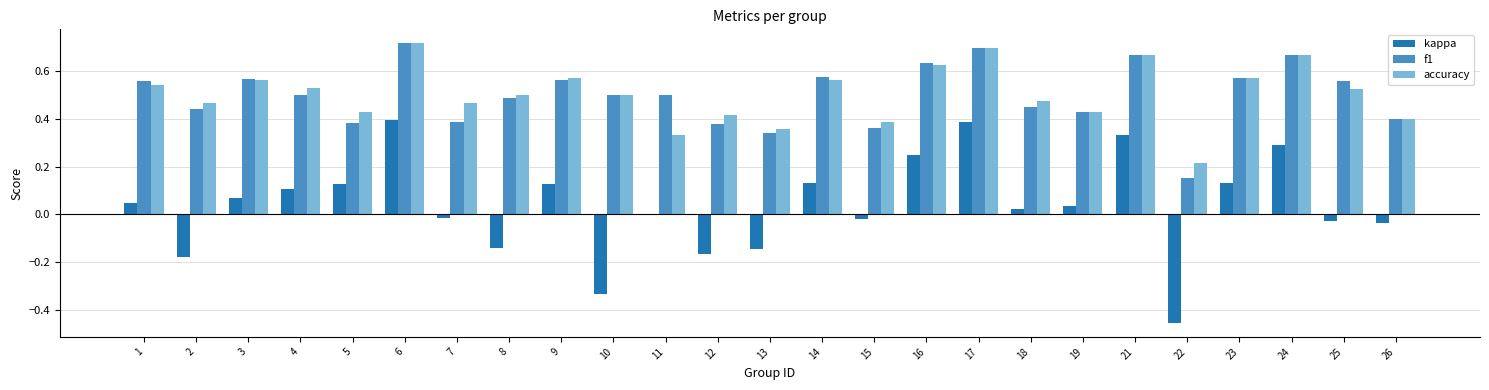

What is the total value across all series at 24?

1.6